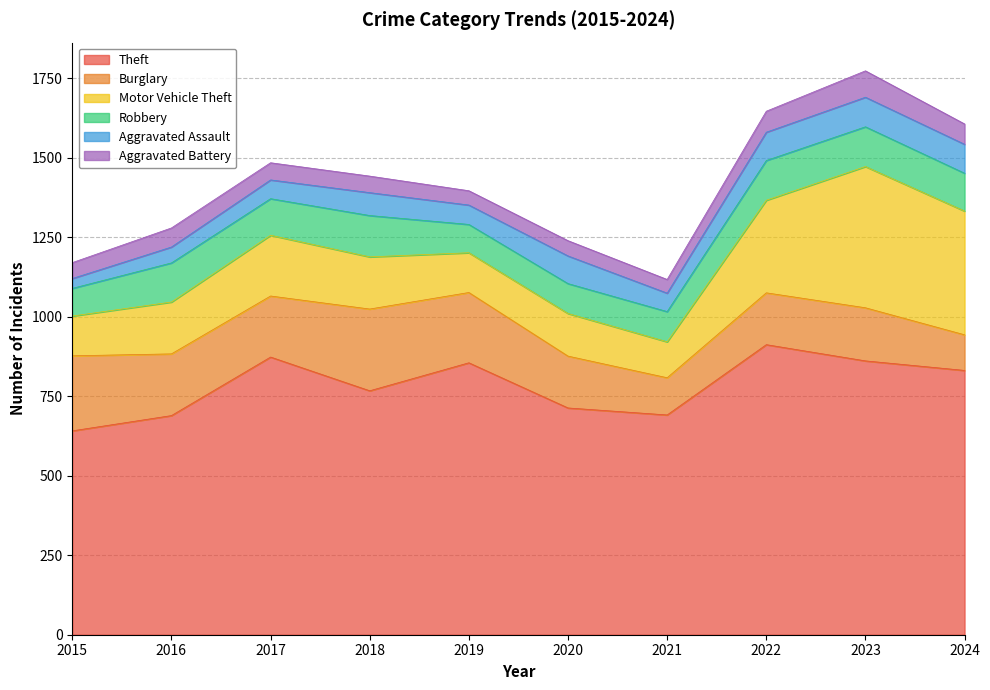

Reading left to right, list all the values displayed in this chart.

Theft: 641	689	873	767	855	713	691	912	861	831
Burglary: 236	194	192	257	221	163	117	163	167	112
Motor Vehicle Theft: 125	163	191	164	125	134	113	291	444	389
Robbery: 87	123	115	130	89	94	95	125	125	119
Aggravated Assault: 31	50	59	72	61	87	58	89	93	91
Aggravated Battery: 50	60	54	52	45	48	43	66	83	64